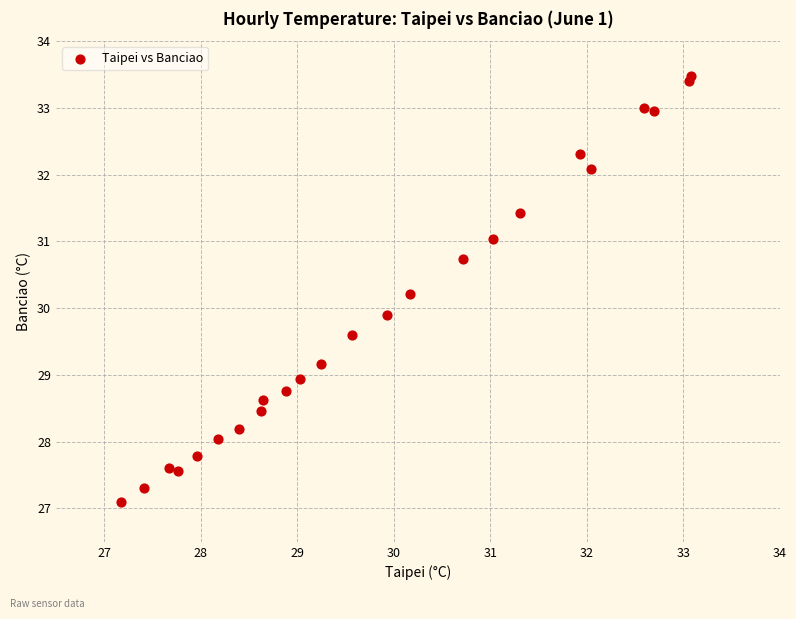

What Y value in the scatter plot is closest to 30?

29.9